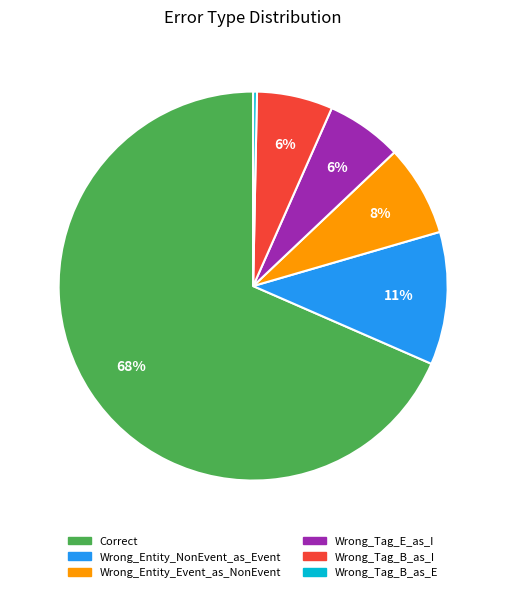

To the nearest percent, what is the average slice percentage?

17%